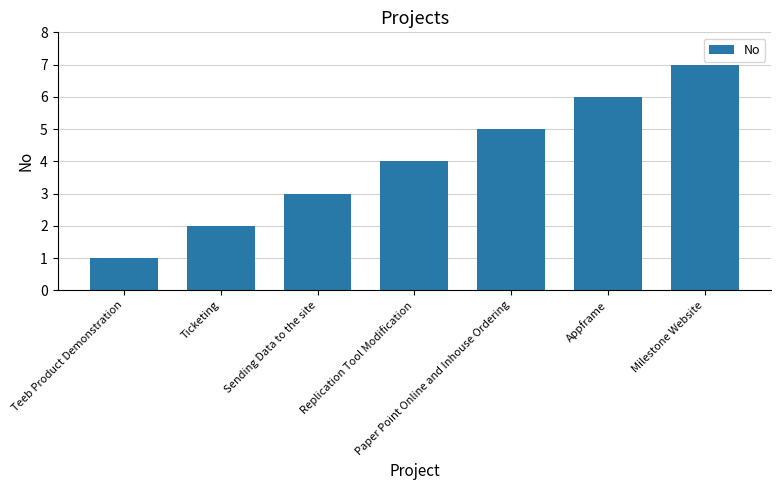

Reading left to right, extract all data points from this chart.

Teeb Product Demonstration=1	Ticketing=2	Sending Data to the site=3	Replication Tool Modification=4	Paper Point Online and Inhouse Ordering=5	Appframe=6	Milestone Website=7